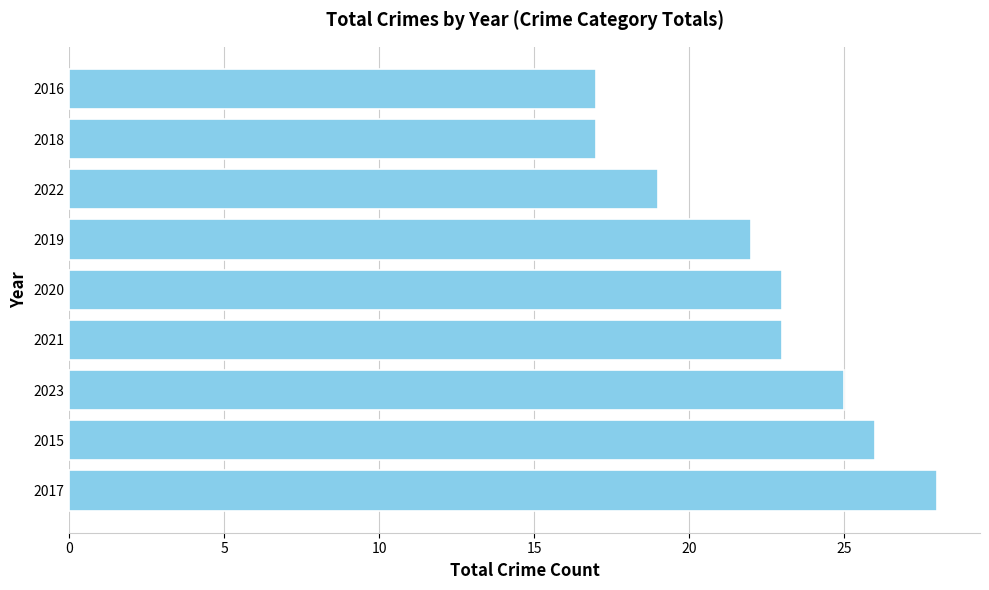

What is the greatest value displayed?

28